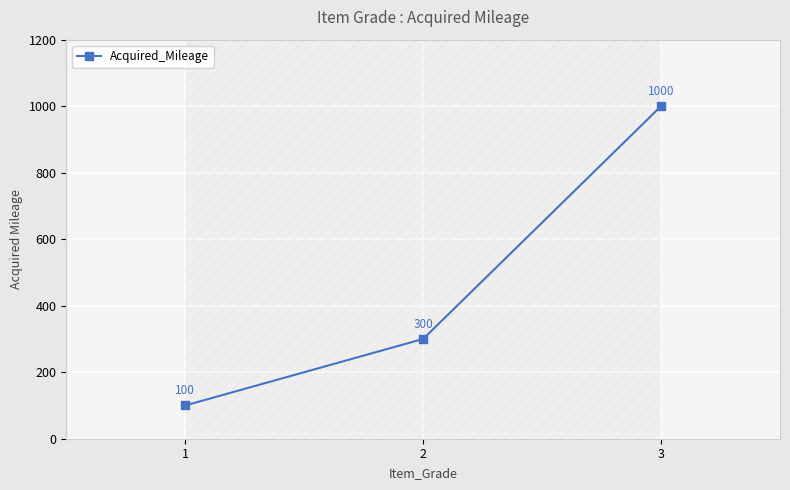

Reading left to right, what are all the values shown in this chart?

1=100	2=300	3=1000